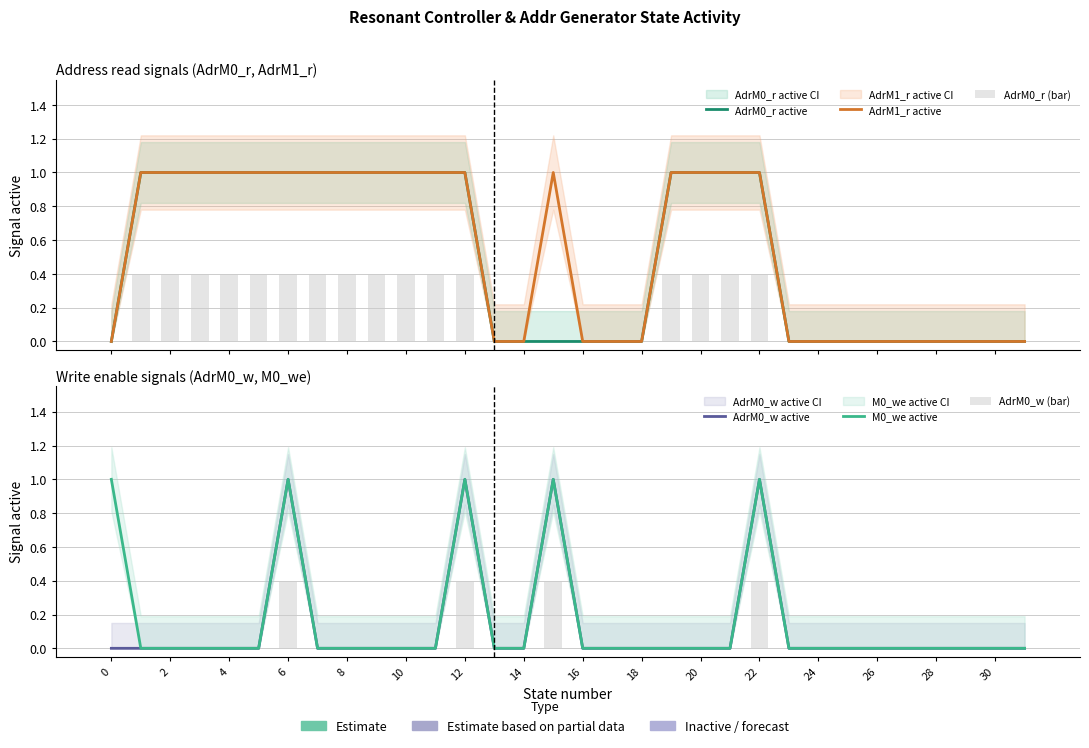

What is the label of the 19th bar from the left?

18